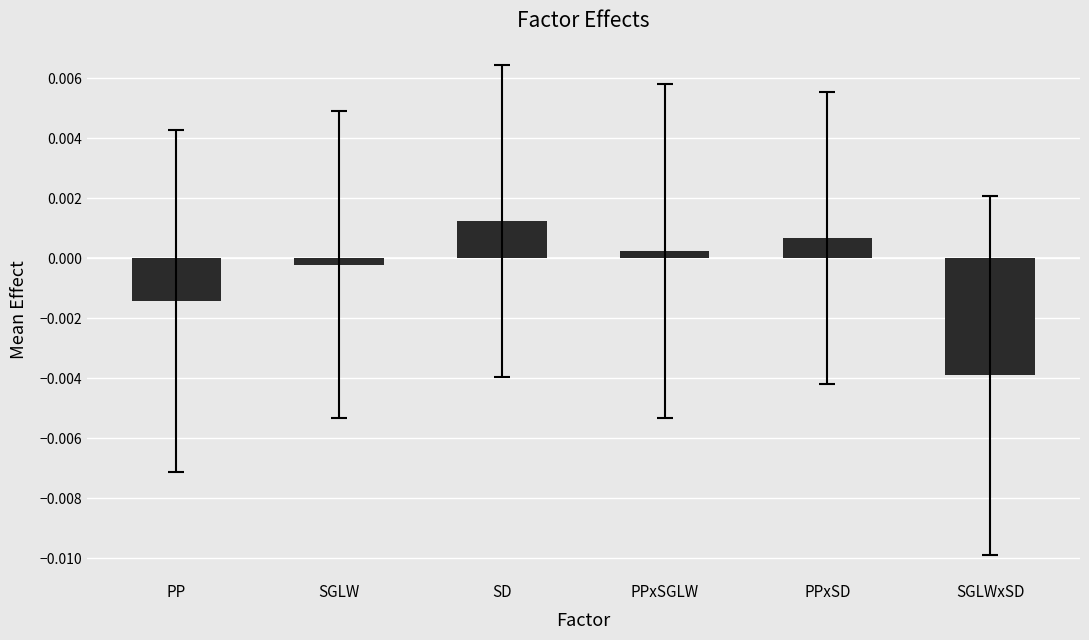

Which label corresponds to the largest value in the chart?

SD